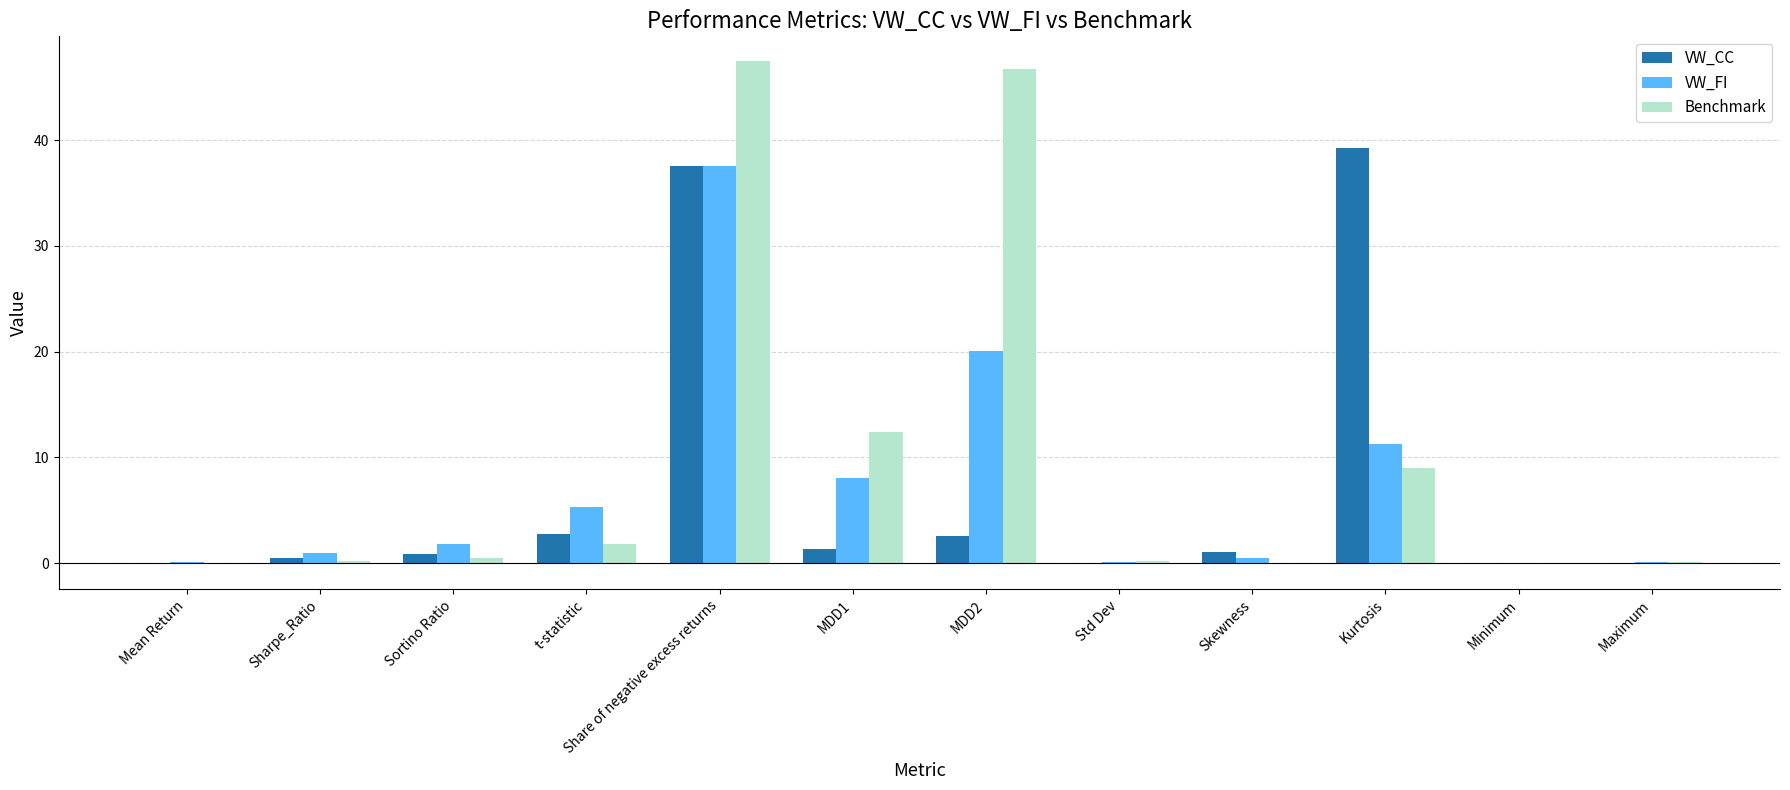

What is the sum of all Benchmark values?

118.3